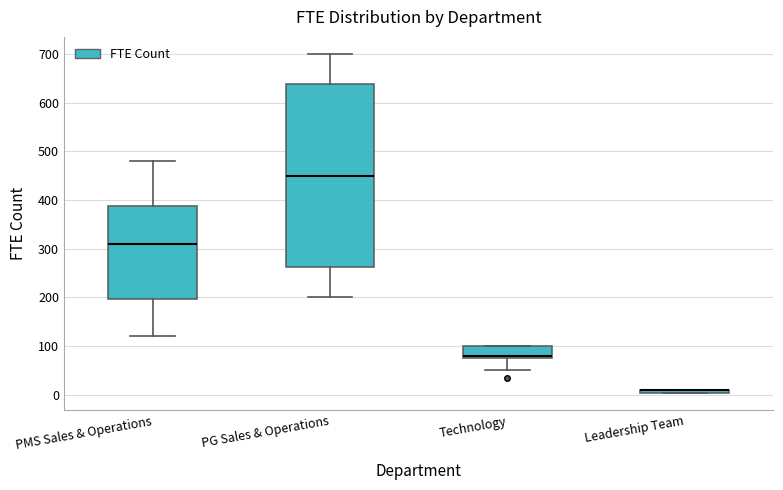

Comparing the boxes themselves (not the whiskers), which one is the tallest?

PG Sales & Operations